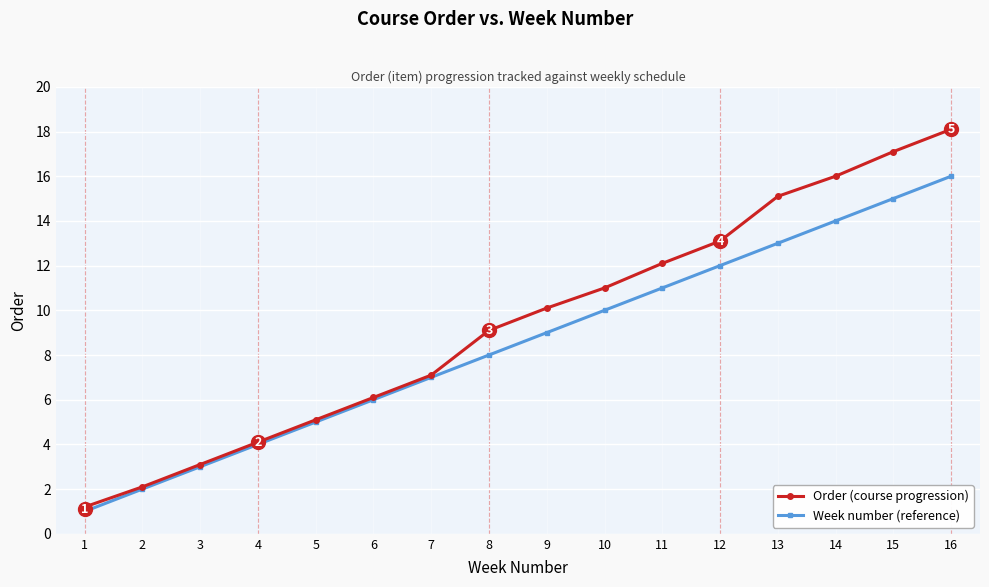

True or false: Week number (reference) and Order (course progression) intersect in this chart.

False